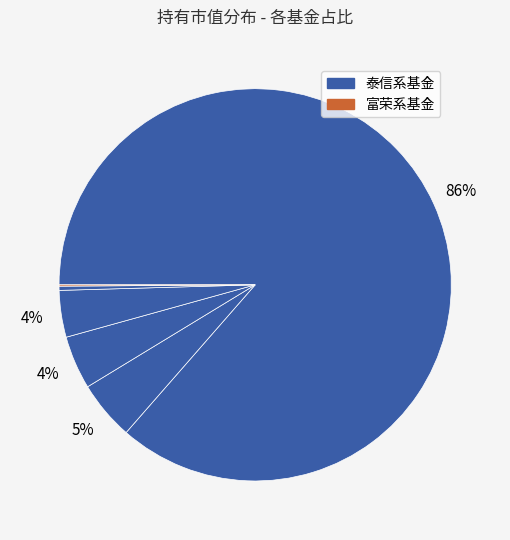

What is the smallest slice in the pie chart?

富荣福康混合C